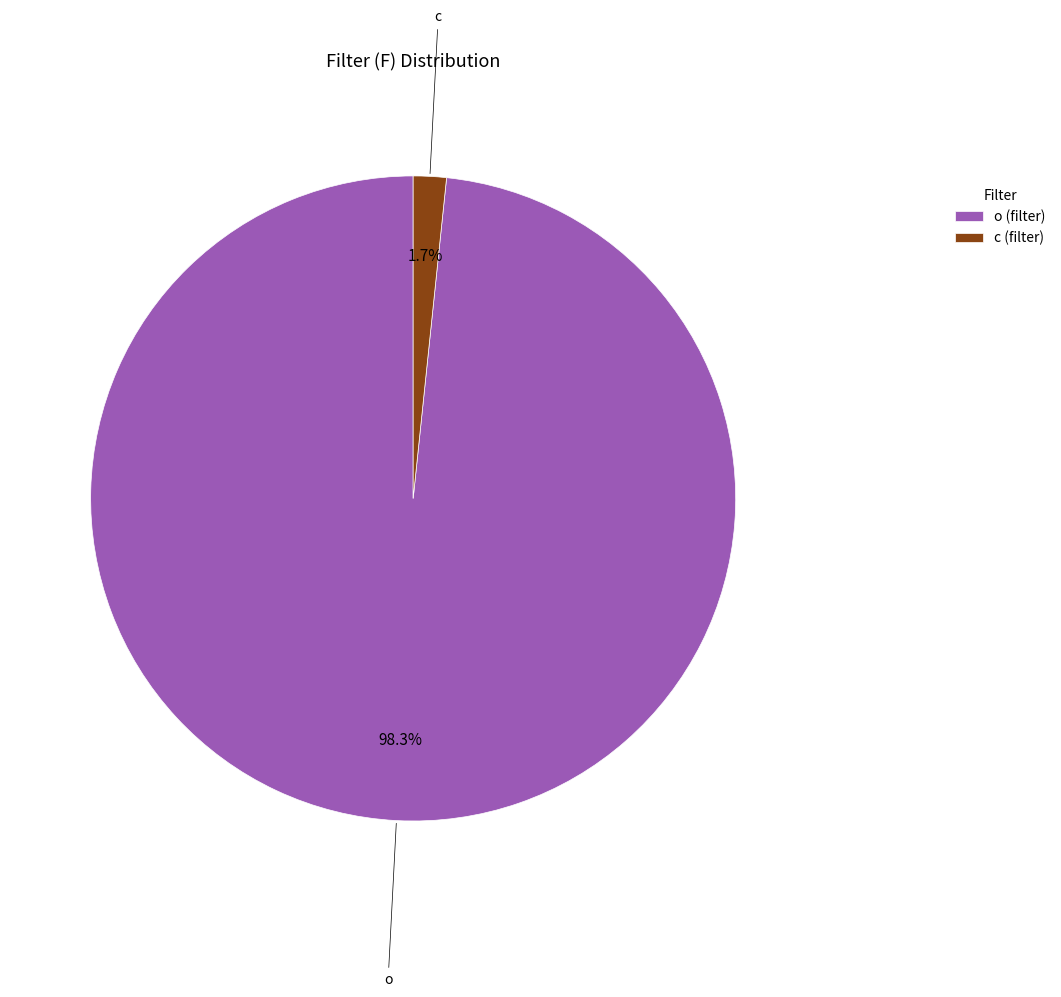

Combined, what portion of the pie is c and o?

100.0%